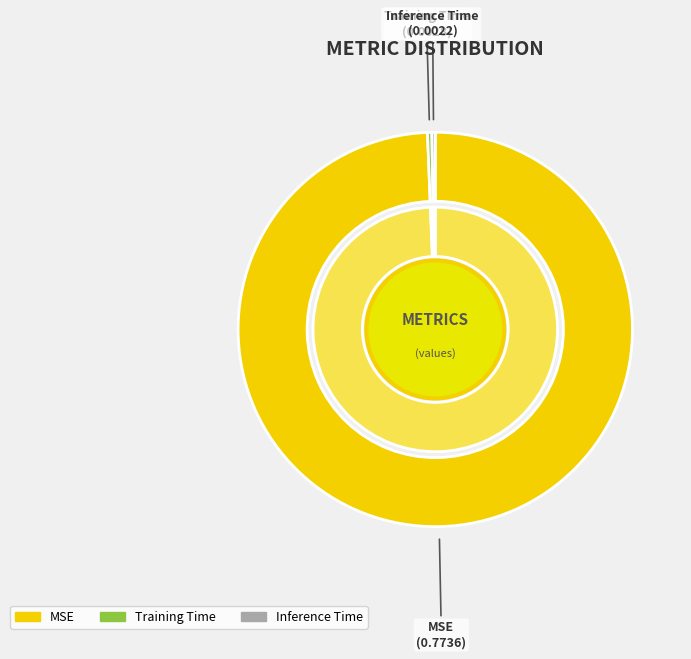

To the nearest percent, what is the combined percentage of Inference Time and Training Time?

1%